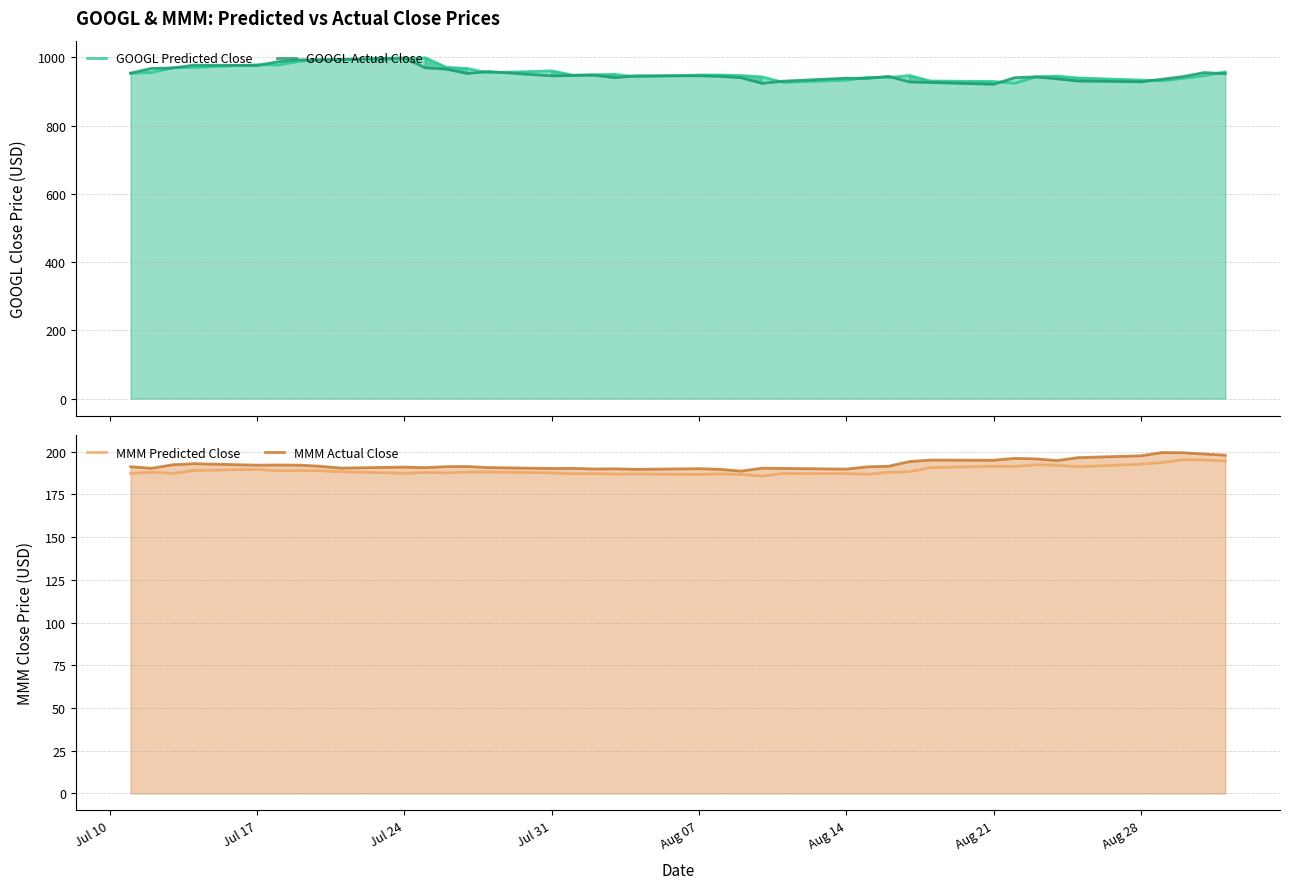

Rank the series by their maximum value, from lowest to highest.

MMM Predicted Close, MMM Actual Close, GOOGL Actual Close, GOOGL Predicted Close